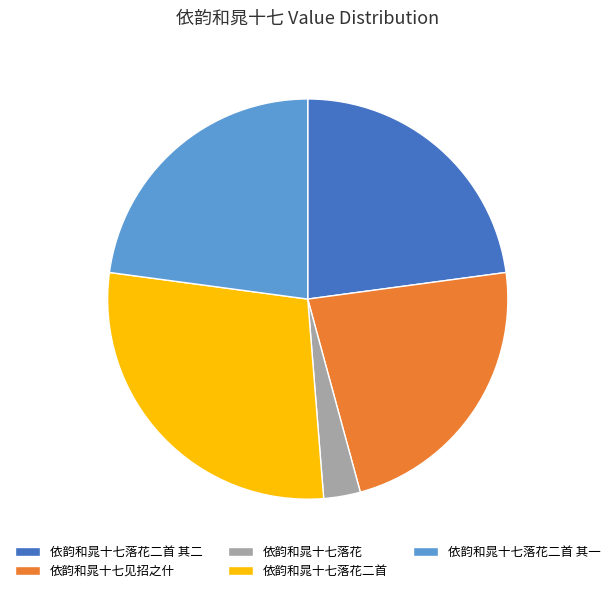

Is 依韵和晁十七落花 the majority of the pie?

No